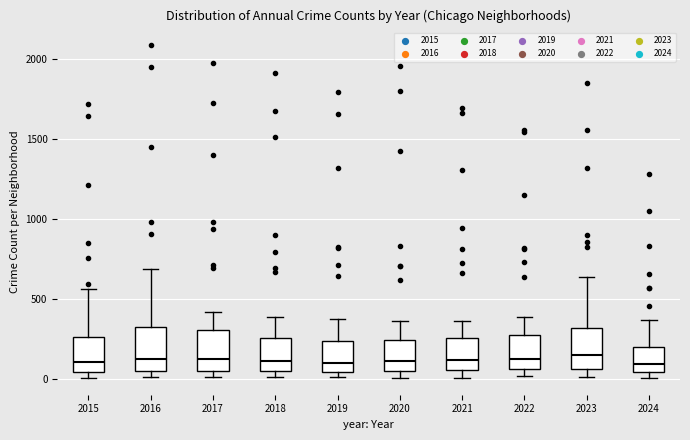

Where does the upper whisker of the box at x = 2019 end on the y-axis? The values are not printed on the chart, so give them approximately, as read against the axis.

400